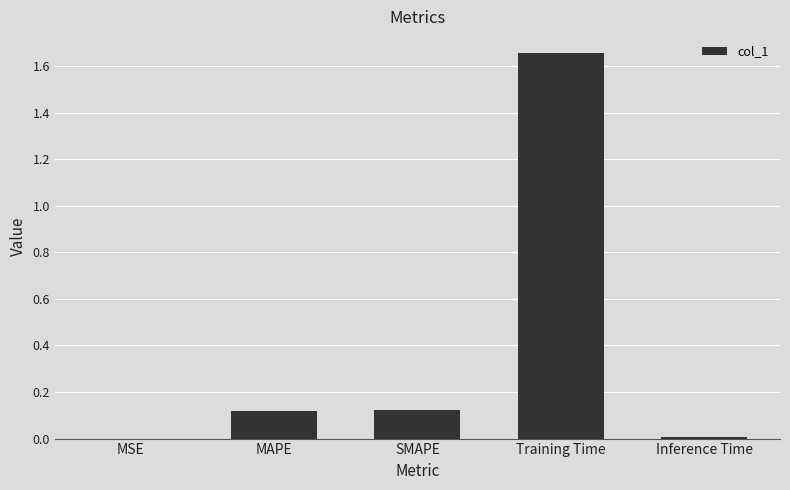

What is the sum of all values?

1.9